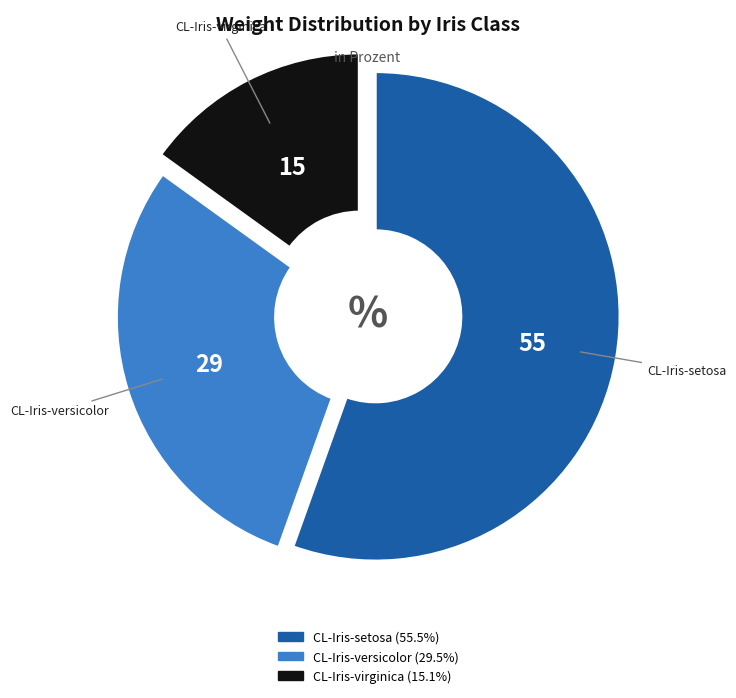

Rank the categories by value from highest to lowest.

CL-Iris-setosa, CL-Iris-versicolor, CL-Iris-virginica